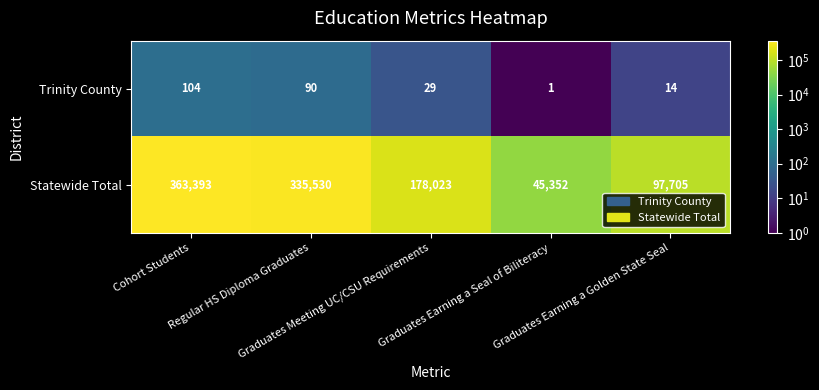

What is the difference between the highest and lowest values at Regular HS Diploma Graduates?

335440